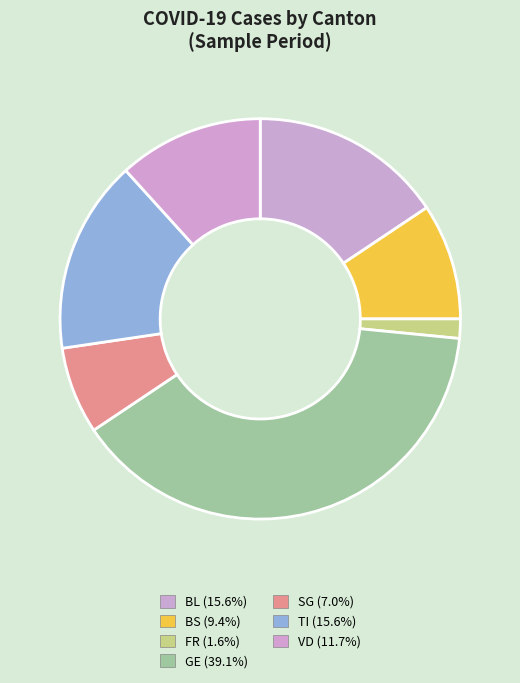

To the nearest percent, what is the average slice percentage?

14%